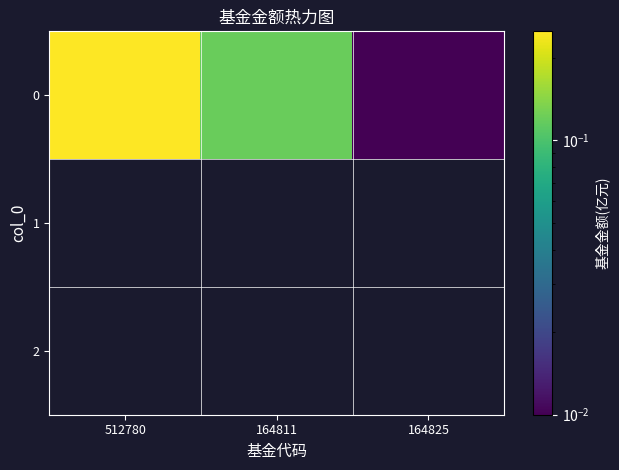

Reading right to left, list all the values displayed in this chart.

0.0	0.1	0.2